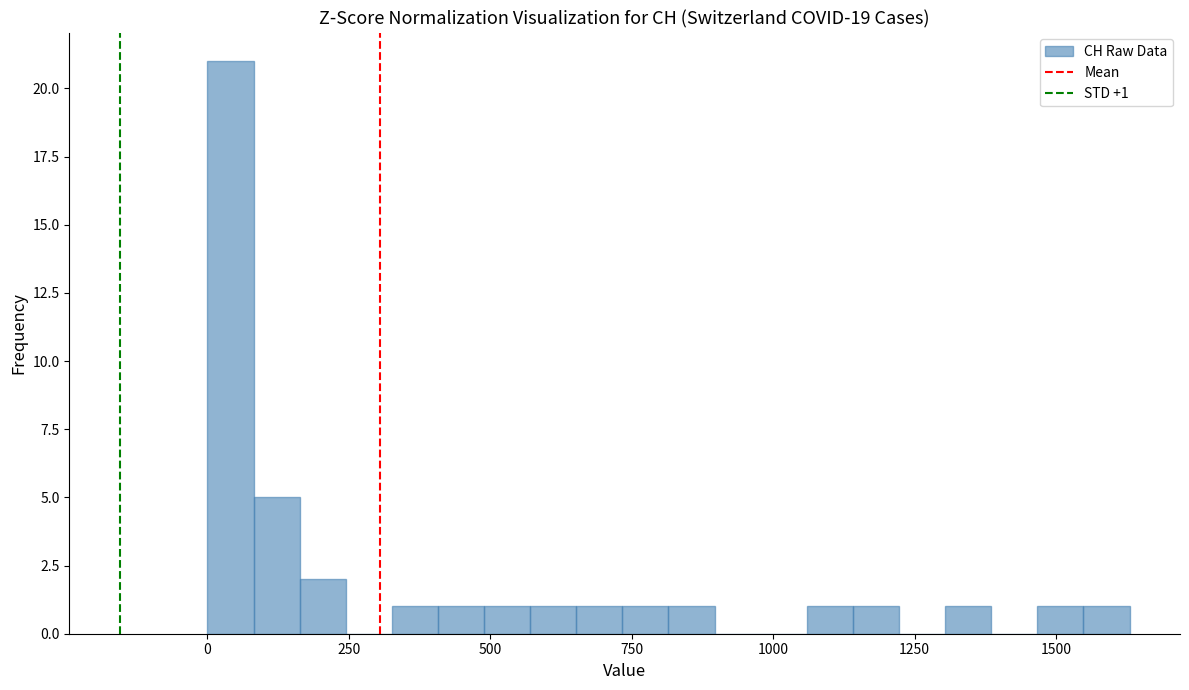

Read against the x-axis, roughly where is the centre of the tallest bar?

50